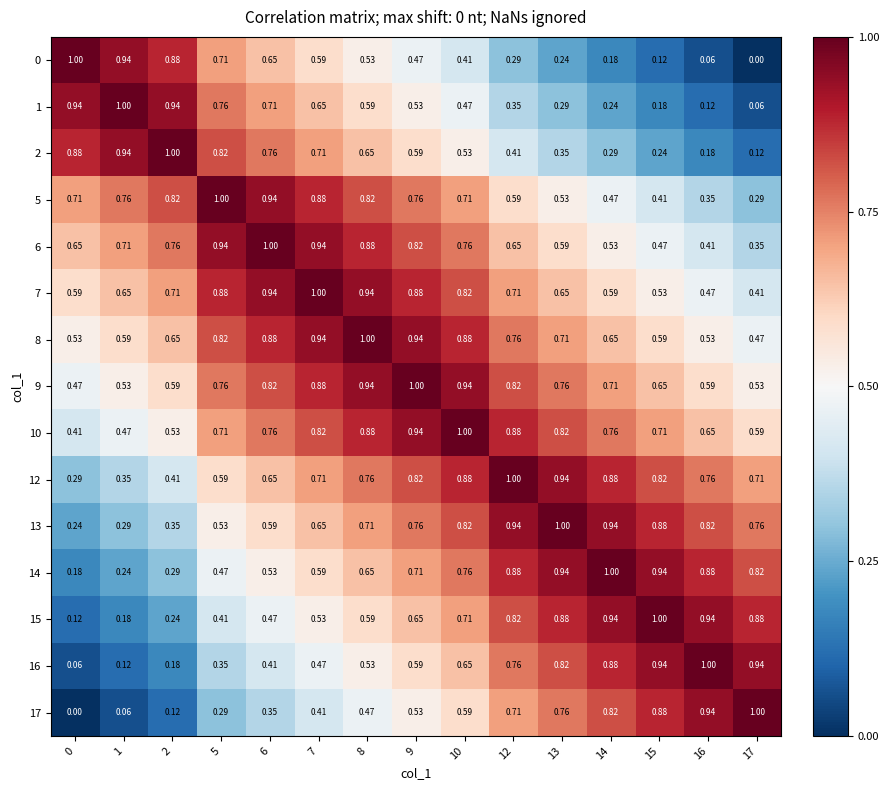

Is the value of 17 at 5 greater than the value of 13 at 13?

No